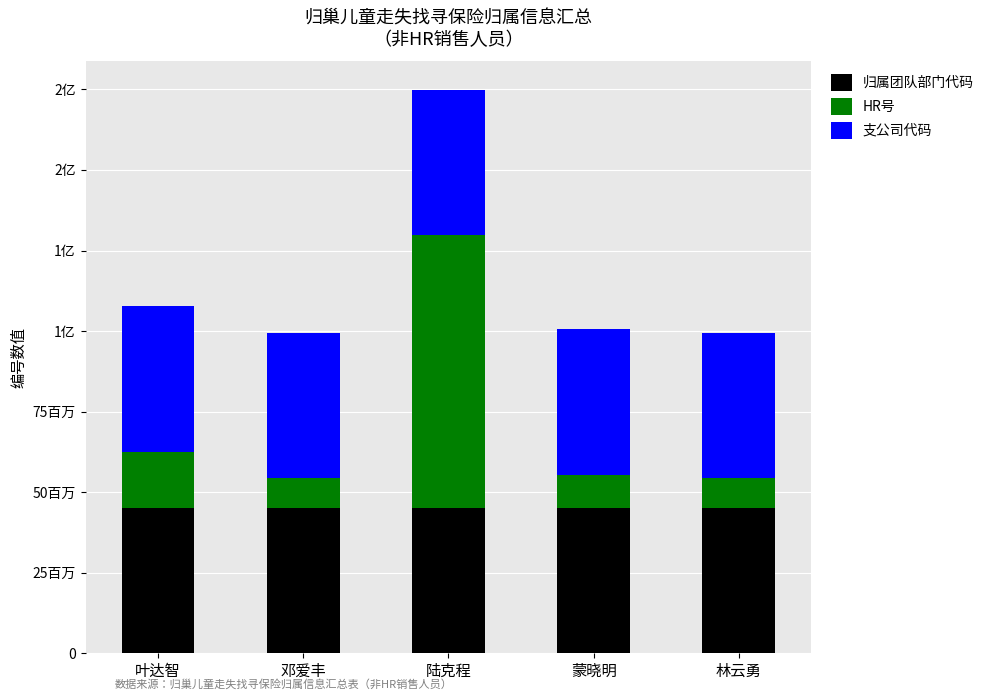

What are all the series names shown in the legend?

归属团队部门代码, HR号, 支公司代码